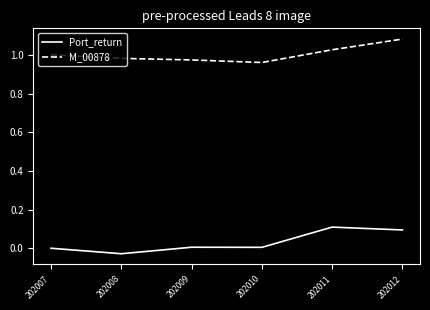

Rank the series by their average value, from lowest to highest.

Port_return, M_00878